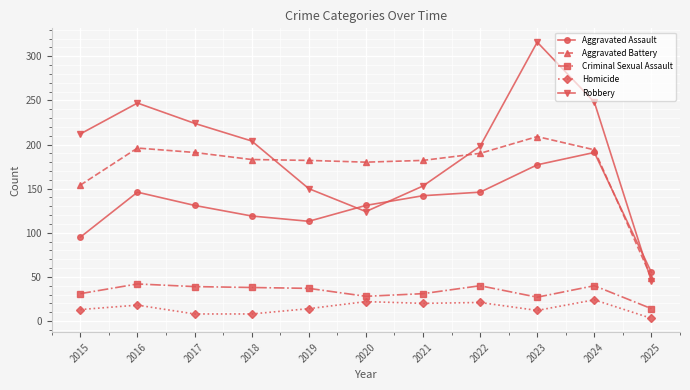

Which series has the largest range (max minus min)?

Robbery